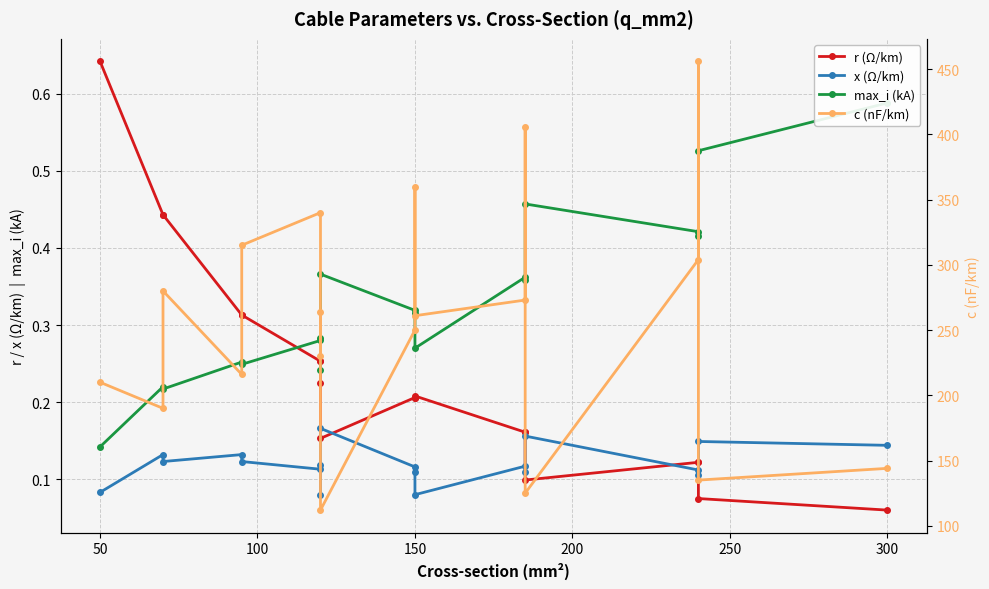

Does the chart display data point markers on the line(s)?

Yes